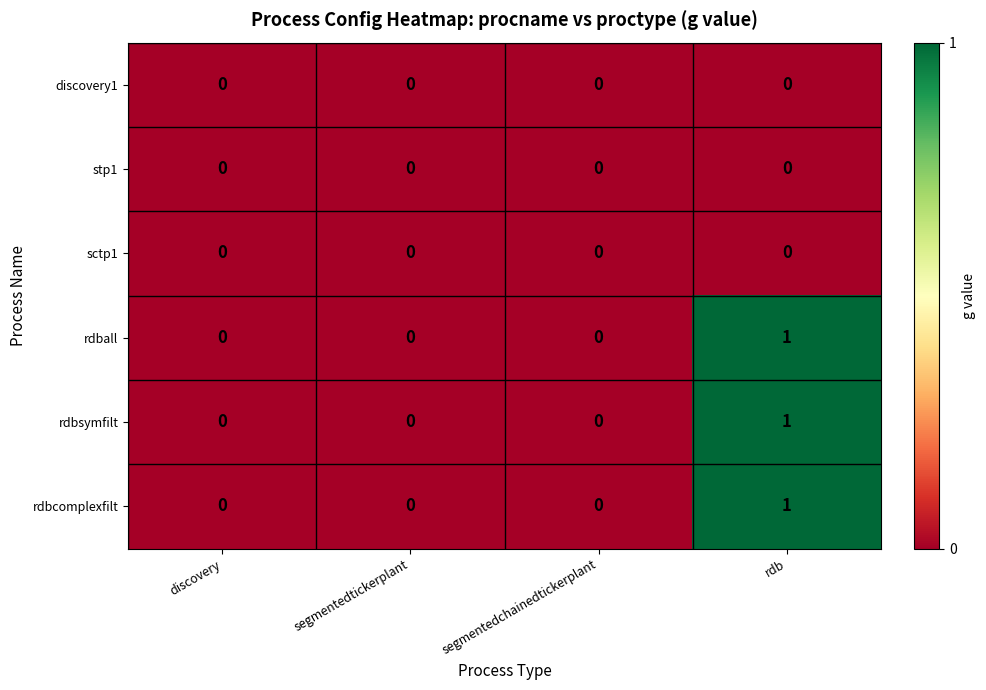

What is the greatest value displayed?

1